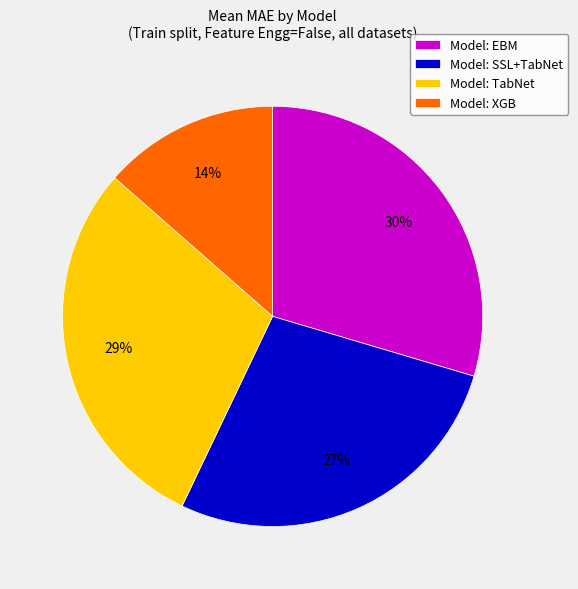

Which slice is the smallest?

Model: XGB